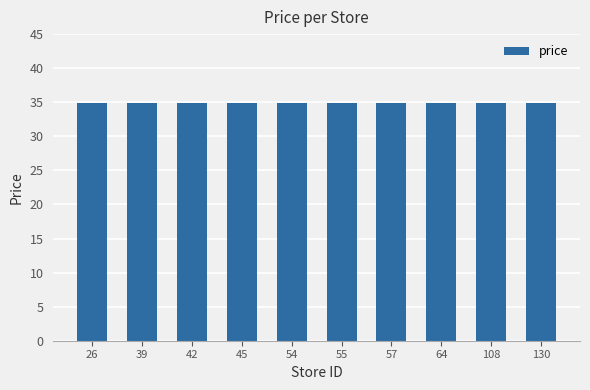

Where is the data nearest to the value 33?

26